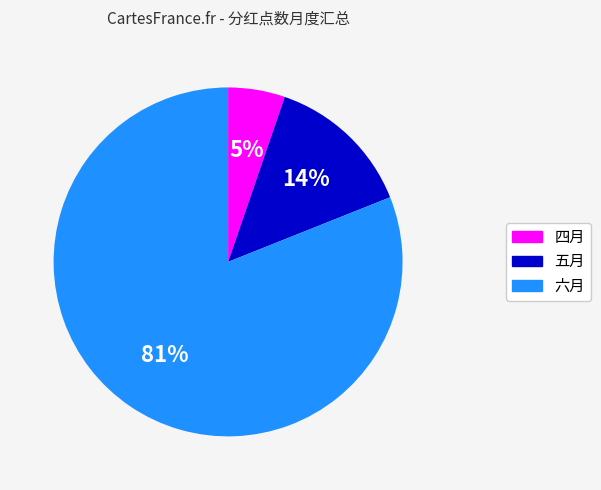

The 六月 slice represents 81% of the pie. True or false?

True